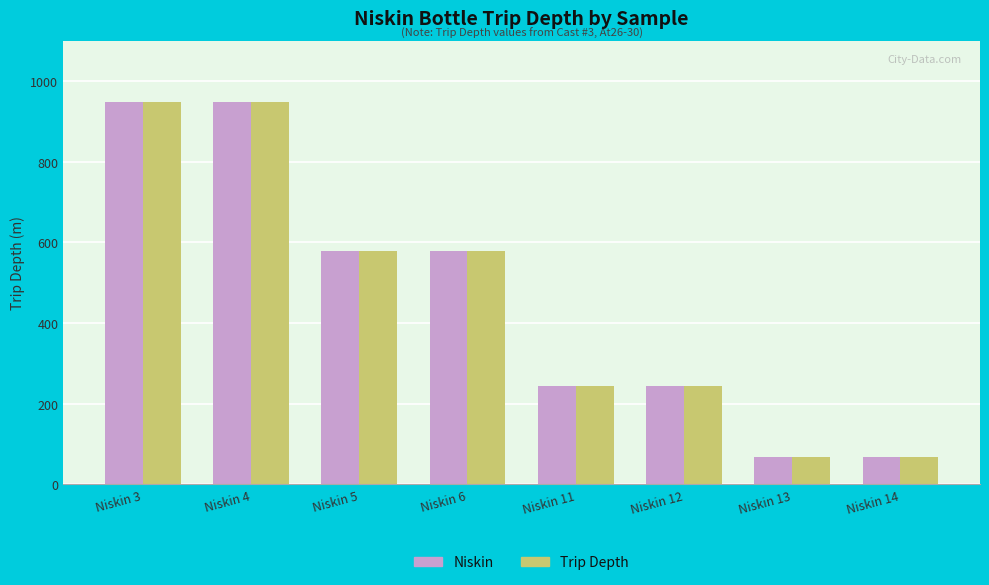

How many values in the Trip Depth series are below 579?

4